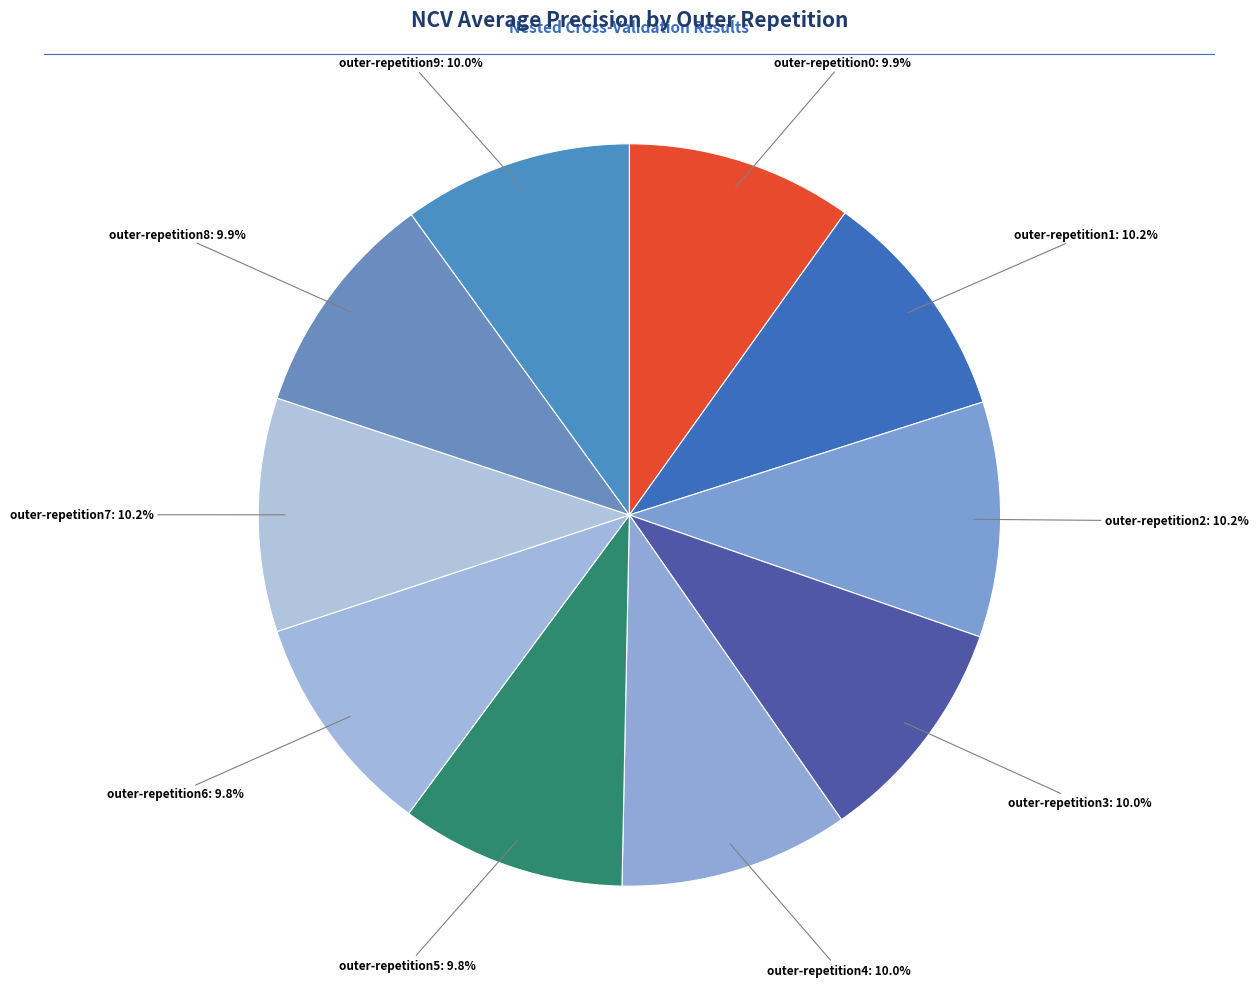

How many slices are in this pie chart?

10